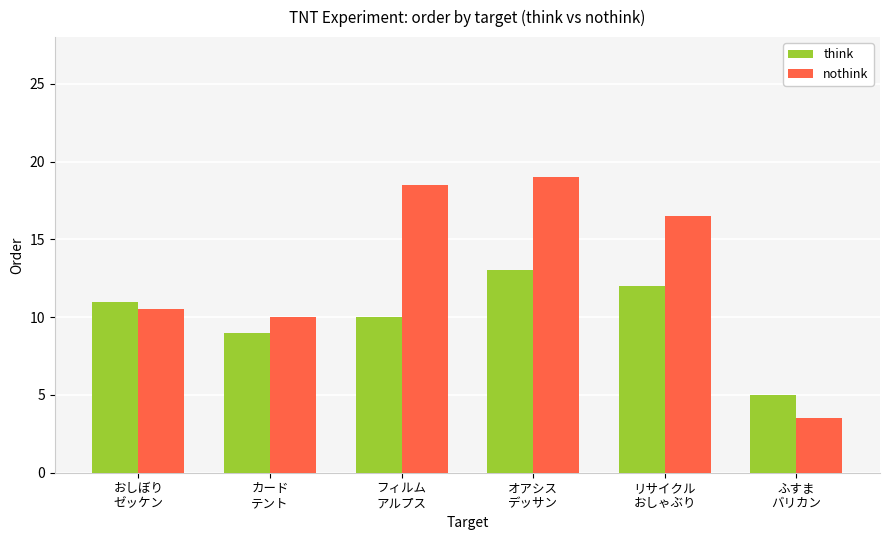

Between おしぼり
ゼッケン and リサイクル
おしゃぶり, which series saw the biggest shift?

nothink